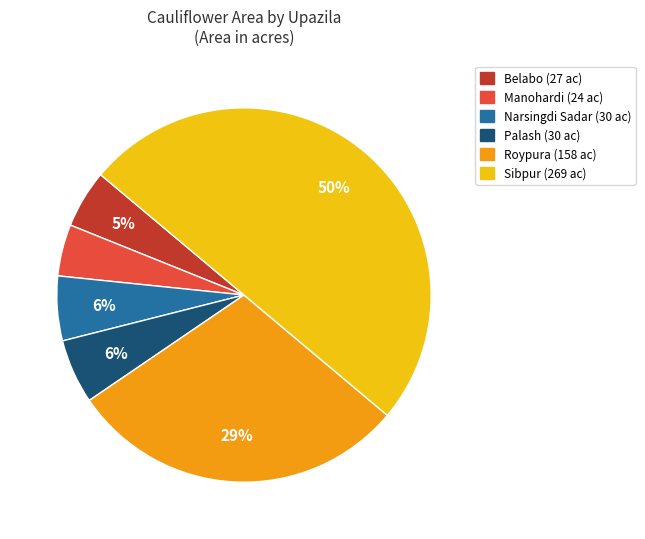

Is it true that Narsingdi Sadar is 6% of the pie?

True